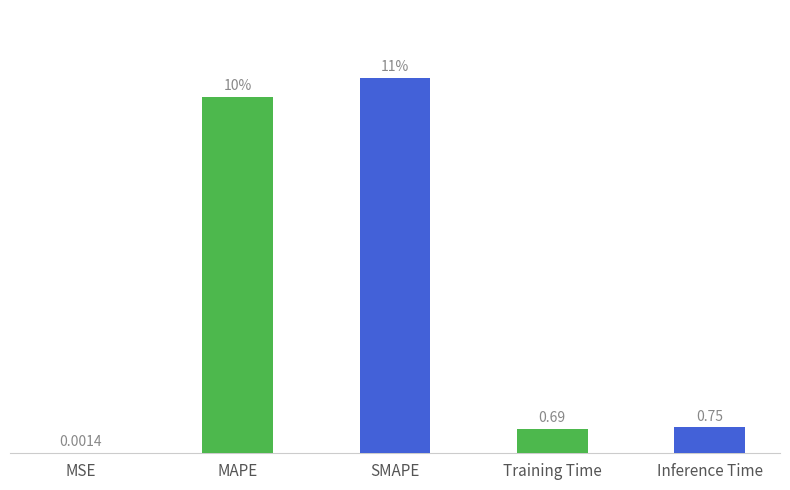

Are the bars grouped side by side (vs. stacked)?

No